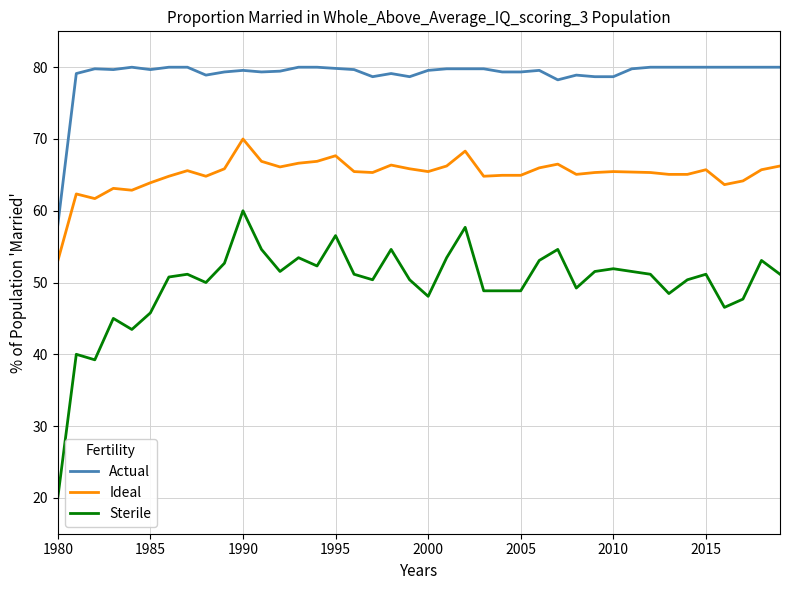

True or false: Actual and Ideal intersect in this chart.

False